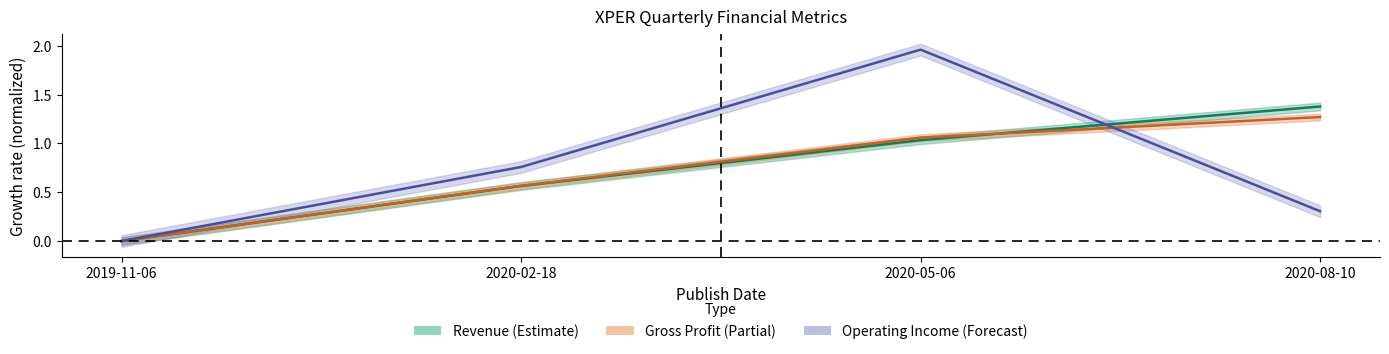

Reading right to left, list all the values displayed in this chart.

Revenue: 1.4	1.0	0.6	0.0
Gross Profit: 1.3	1.1	0.6	0.0
Operating Income (Loss): 0.3	2.0	0.8	0.0